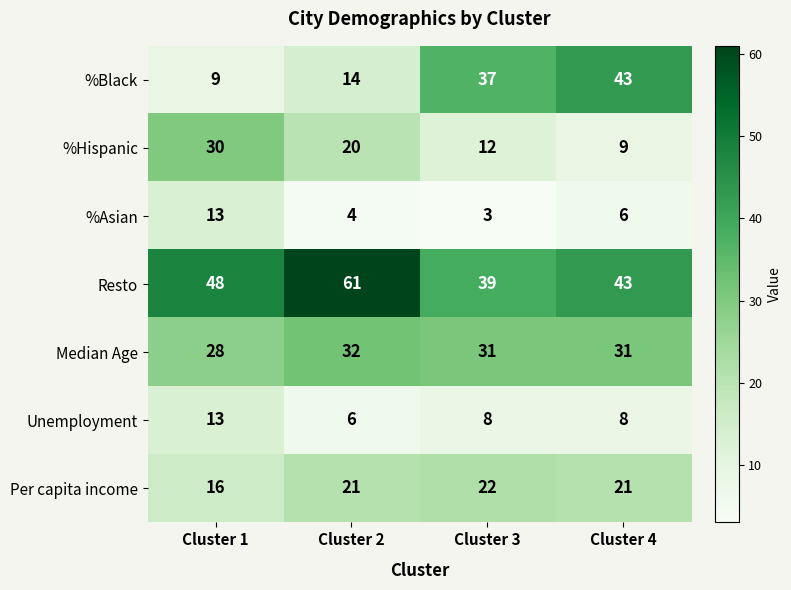

Reading right to left, extract all data points from this chart.

%Black: Cluster 4=43	Cluster 3=37	Cluster 2=14	Cluster 1=9
%Hispanic: Cluster 4=9	Cluster 3=12	Cluster 2=20	Cluster 1=30
%Asian: Cluster 4=6	Cluster 3=3	Cluster 2=4	Cluster 1=13
Resto: Cluster 4=43	Cluster 3=39	Cluster 2=61	Cluster 1=48
Median Age: Cluster 4=31	Cluster 3=31	Cluster 2=32	Cluster 1=28
Unemployment: Cluster 4=8	Cluster 3=8	Cluster 2=6	Cluster 1=13
Per capita income: Cluster 4=21	Cluster 3=22	Cluster 2=21	Cluster 1=16